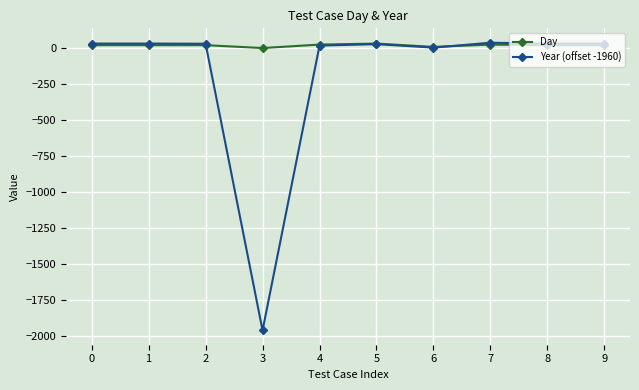

Rank the series by their average value, from highest to lowest.

Day, Year (offset -1960)